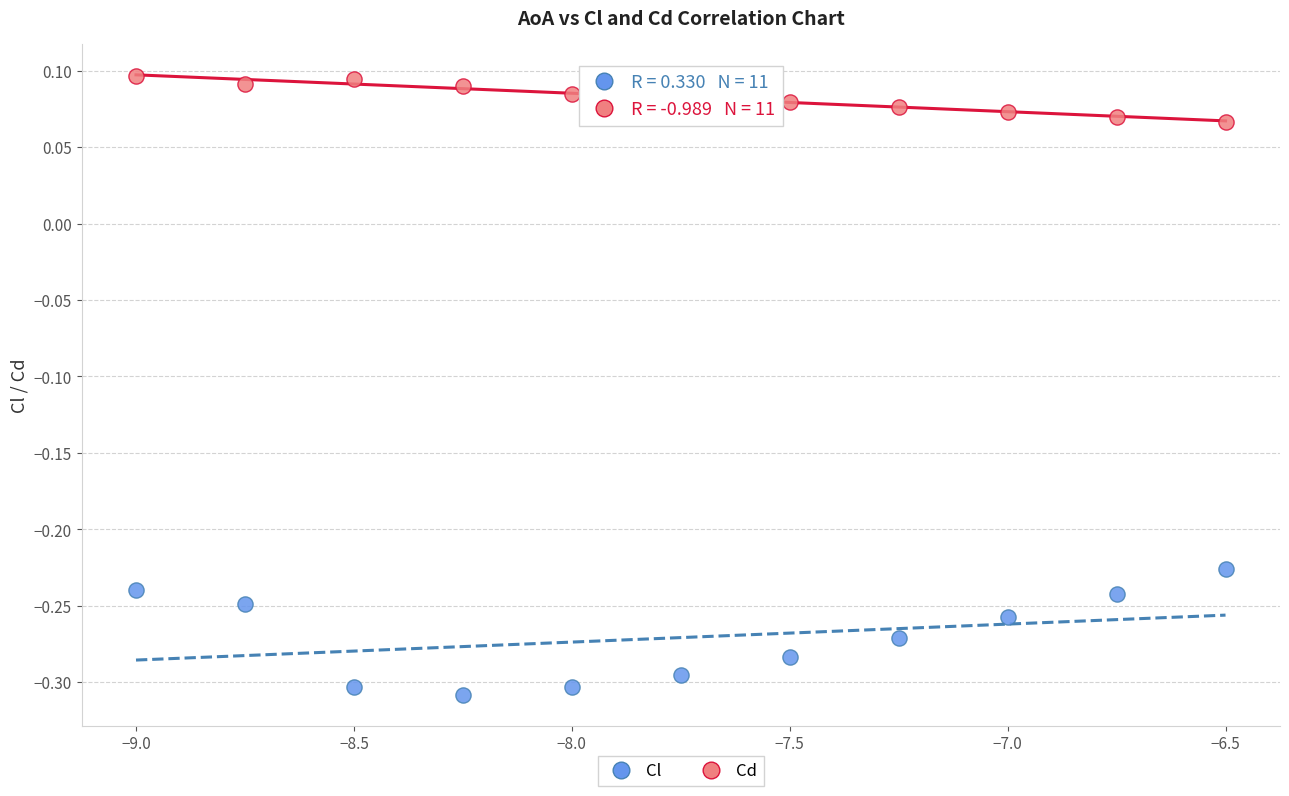

Which series has the largest Y range (max minus min)?

Cl